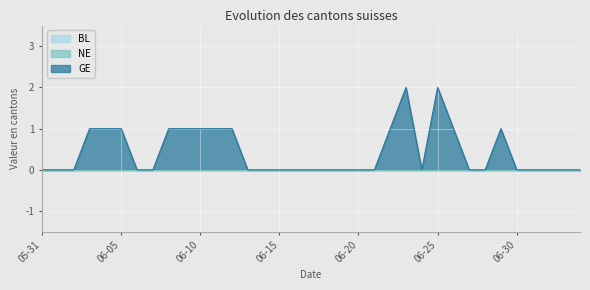

True or false: GE and NE intersect in this chart.

False